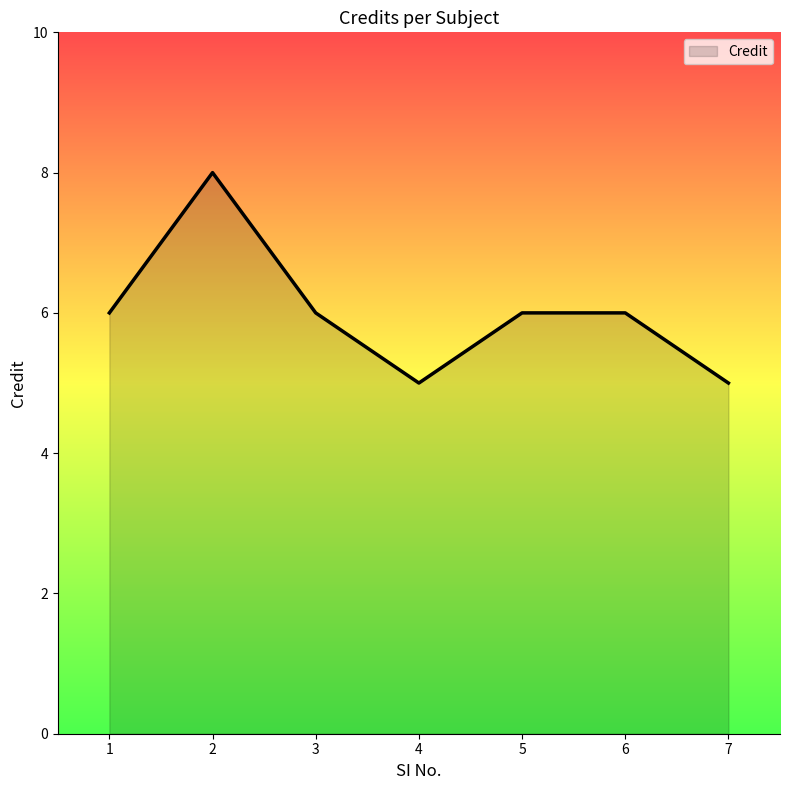

Does the chart have visible grid lines?

No